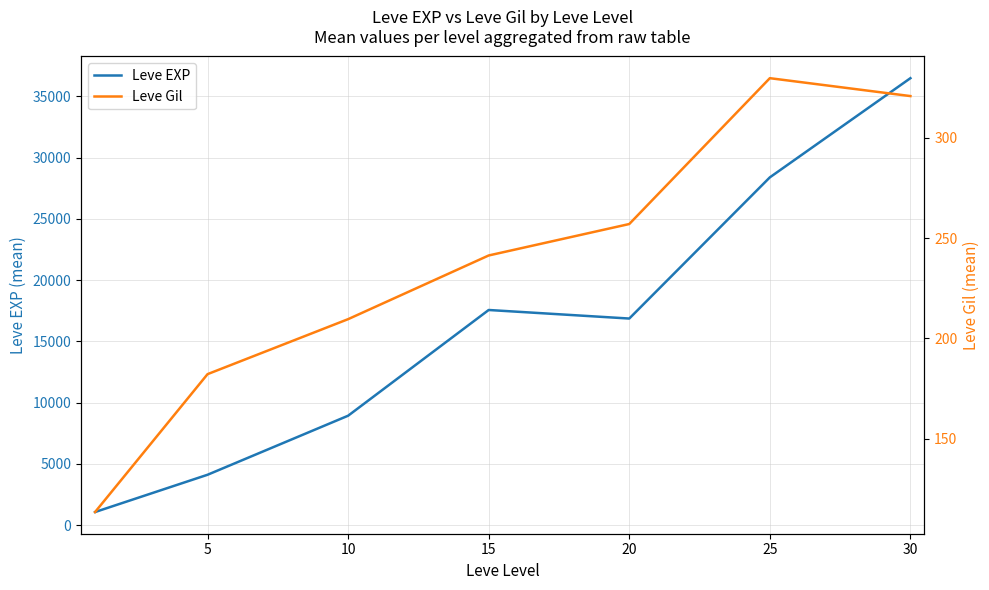

At which category is the sum across all series the highest?

30